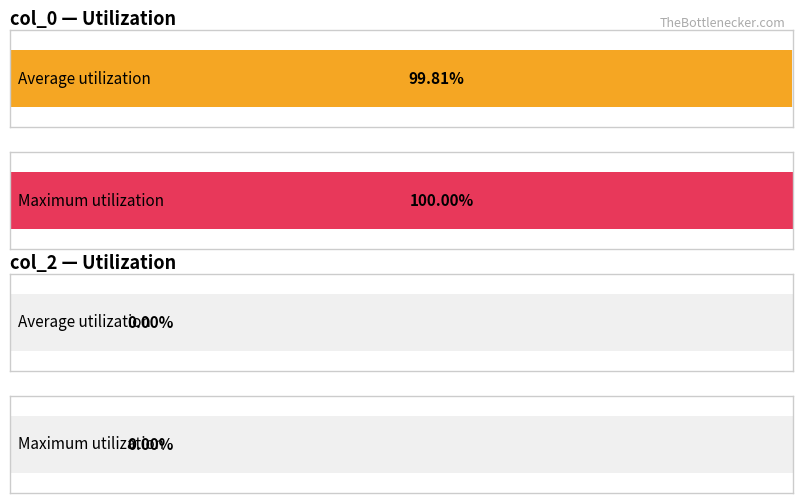

Which series has the largest total across all categories?

col_0